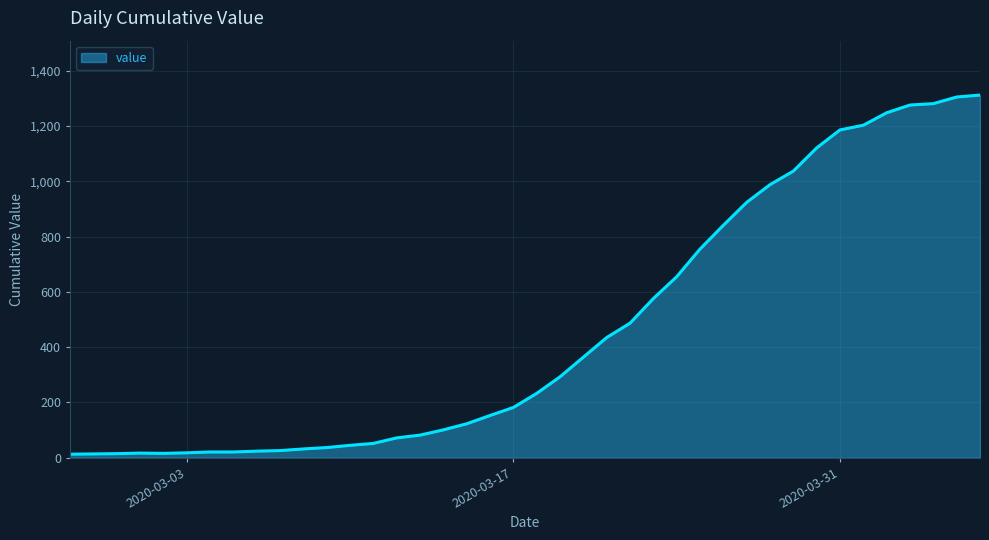

What is the greatest value displayed?

1312